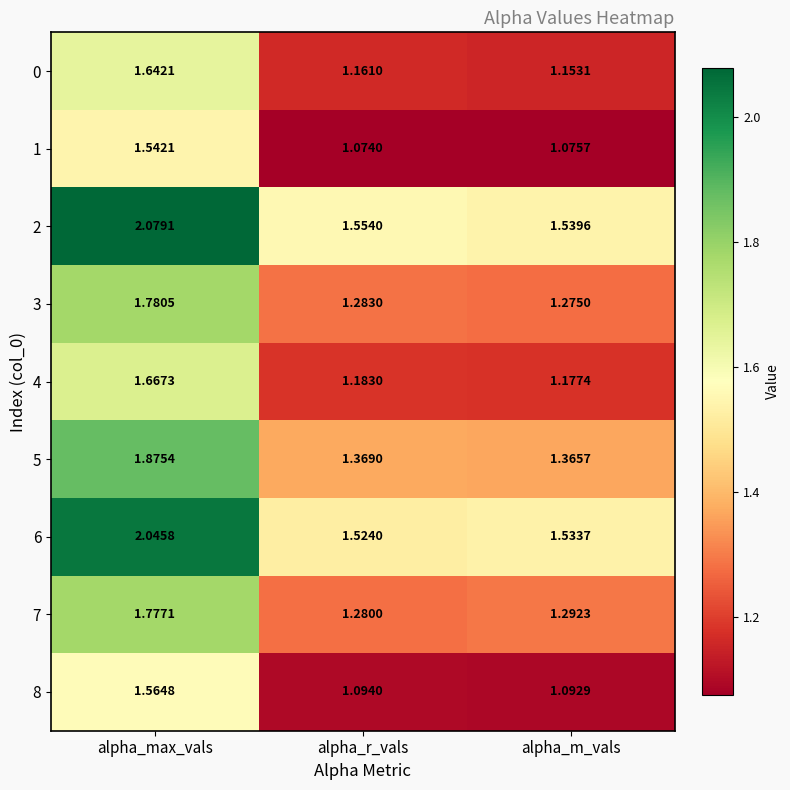

Which series has the widest spread of values?

2